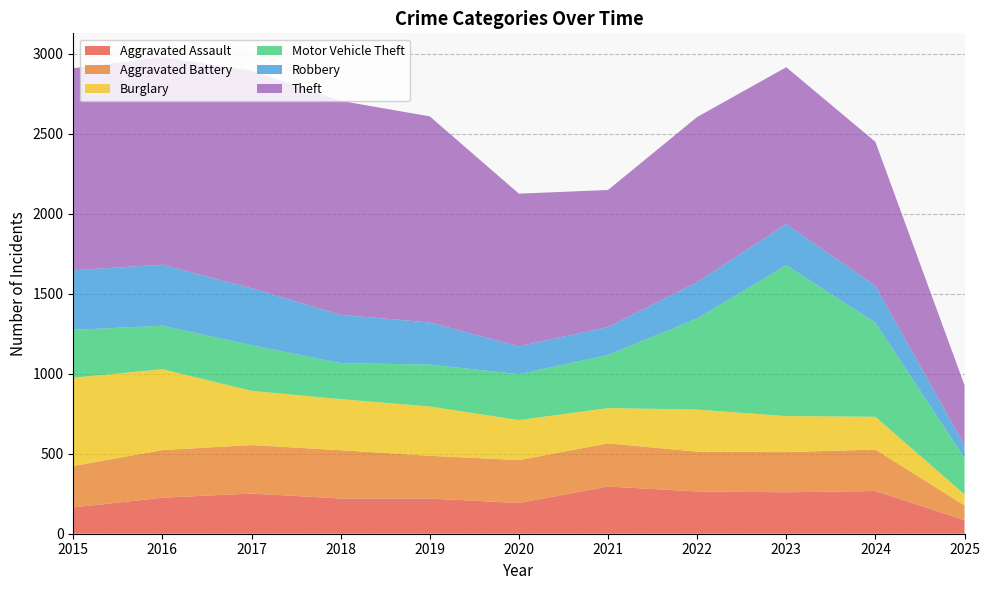

Reading left to right, extract all data points from this chart.

Aggravated Assault: 2015=164	2016=225	2017=251	2018=220	2019=220	2020=192	2021=295	2022=264	2023=259	2024=267	2025=85
Aggravated Battery: 2015=259	2016=298	2017=303	2018=302	2019=267	2020=268	2021=270	2022=249	2023=251	2024=259	2025=92
Burglary: 2015=552	2016=505	2017=339	2018=319	2019=308	2020=250	2021=220	2022=263	2023=225	2024=205	2025=69
Motor Vehicle Theft: 2015=299	2016=272	2017=285	2018=225	2019=262	2020=287	2021=332	2022=569	2023=943	2024=588	2025=227
Robbery: 2015=372	2016=381	2017=356	2018=302	2019=263	2020=174	2021=175	2022=227	2023=257	2024=230	2025=80
Theft: 2015=1263	2016=1297	2017=1359	2018=1337	2019=1288	2020=954	2021=856	2022=1032	2023=980	2024=900	2025=375